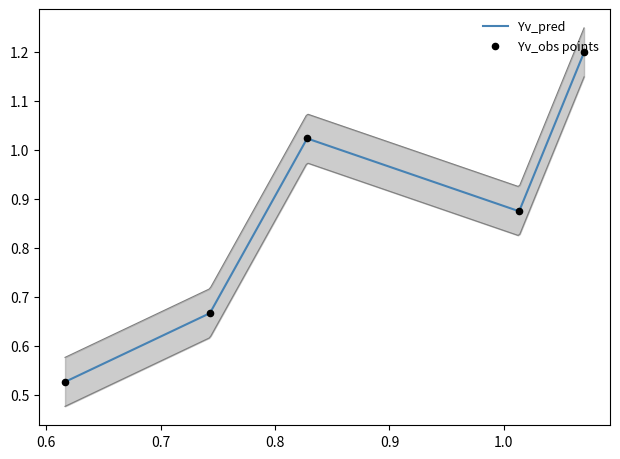

Approximately how many times larger is the value at 0.6165470308980121 compared to 1.06999927370581?

0.4